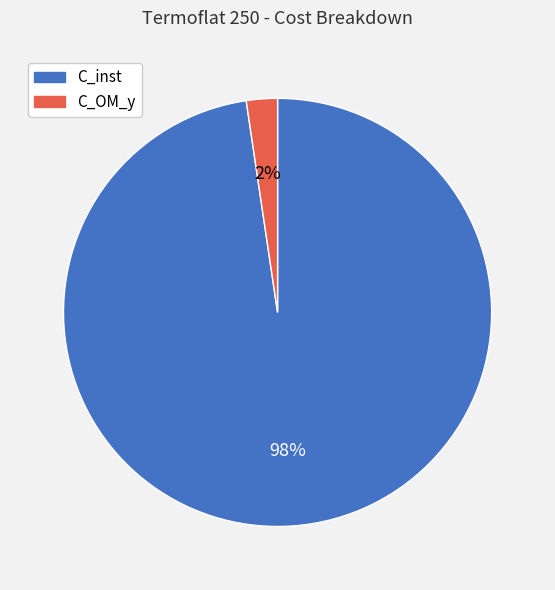

Which has a higher value, C_OM_y or C_inst?

C_inst